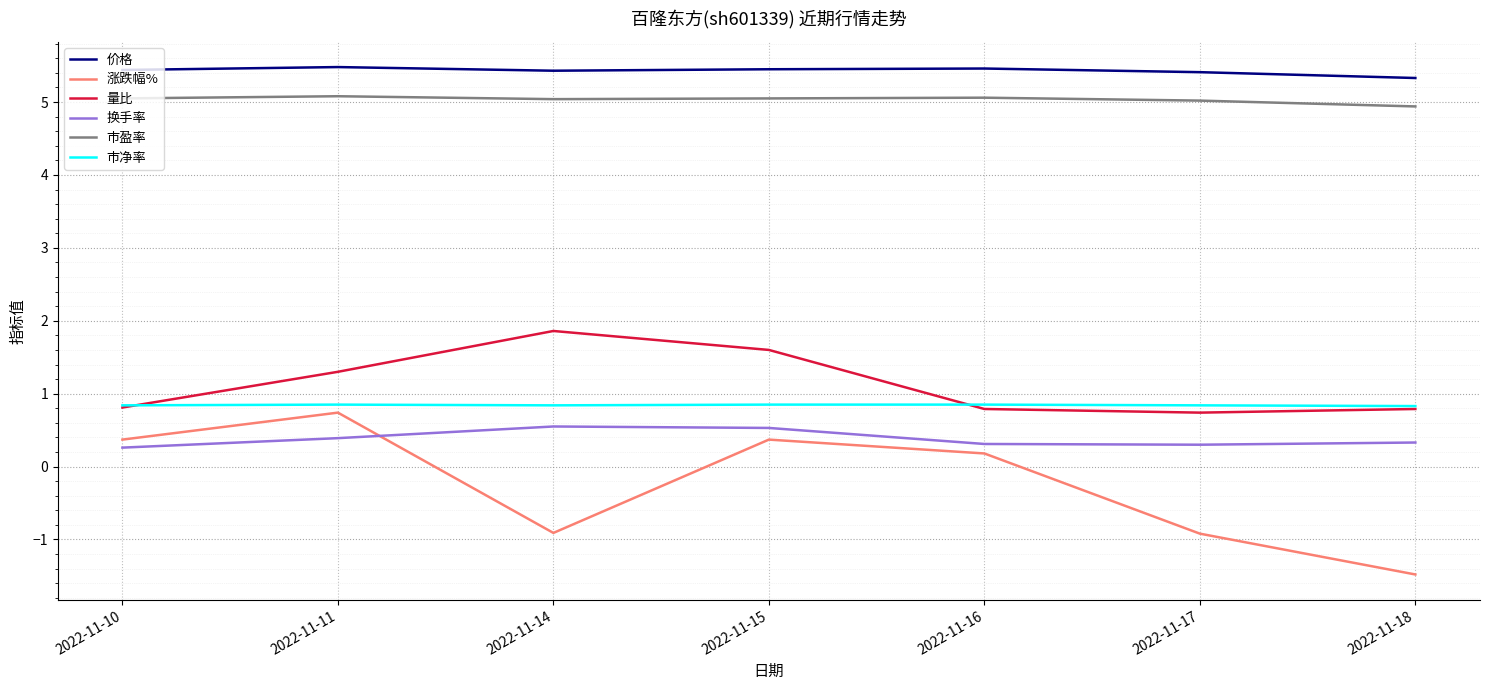

In 换手率, how many points are higher than both neighbors (excluding endpoints)?

1